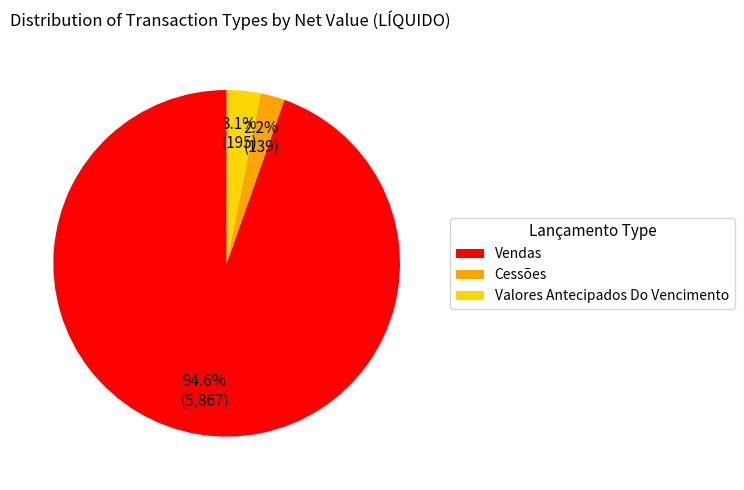

To the nearest percent, what is the average slice percentage?

33%